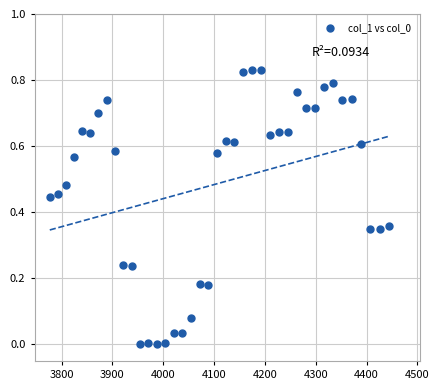

What is the range of X values (max minus min)?

667.4